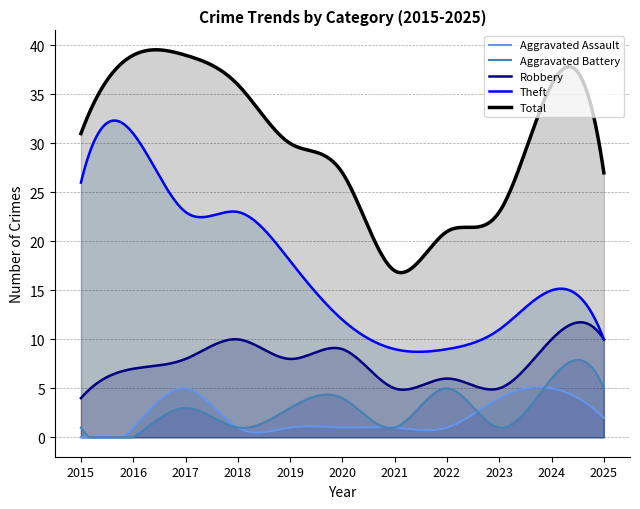

Is the value of Robbery at 2023 greater than the value of Aggravated Assault at 2020?

Yes